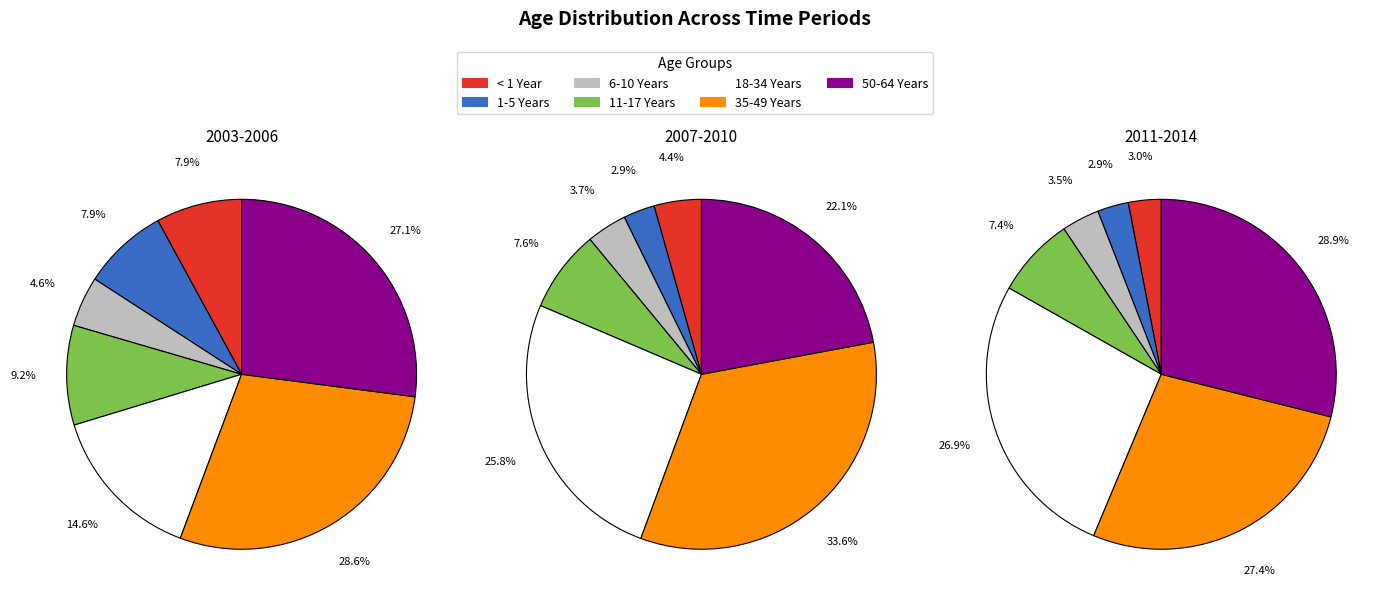

Combined, do 18-34 Years and 50-64 Years account for over 50%?

No